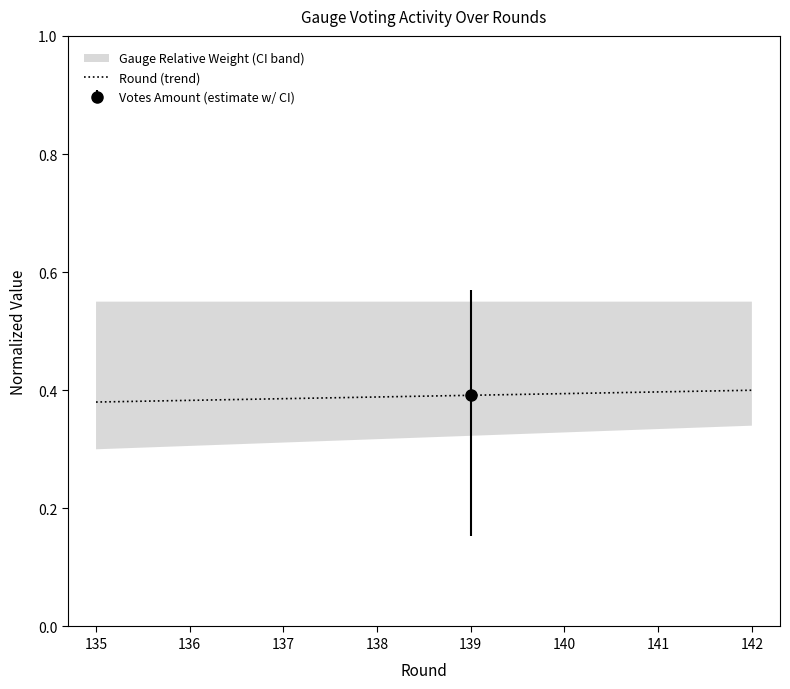

Is it true that Round (trend) equals 0.2 at 142?

False